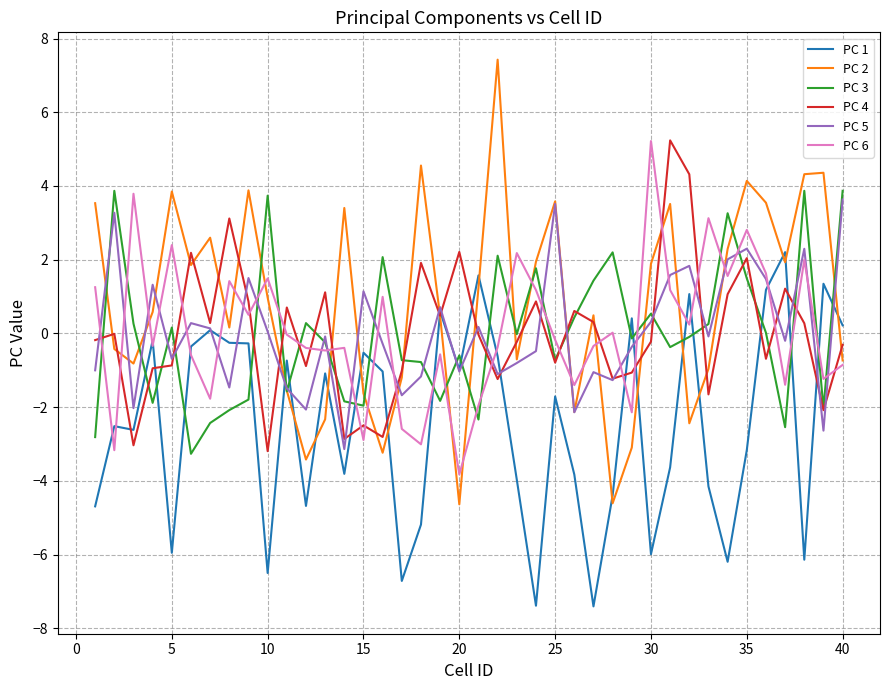

Which series has the largest range (max minus min)?

PC 2